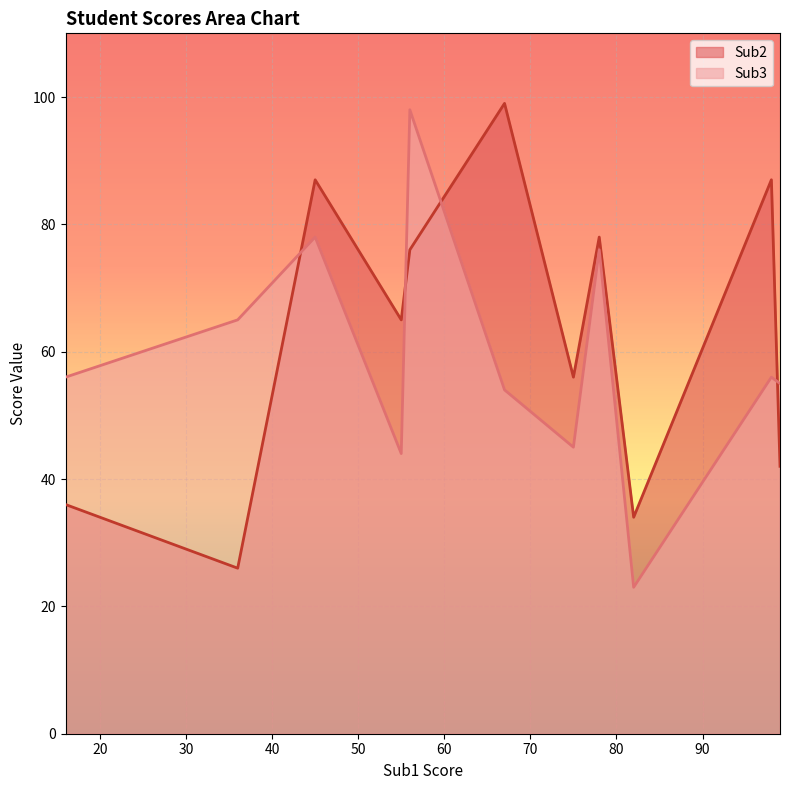

What is the value of the Sub2 point at the 11th from the left?

42